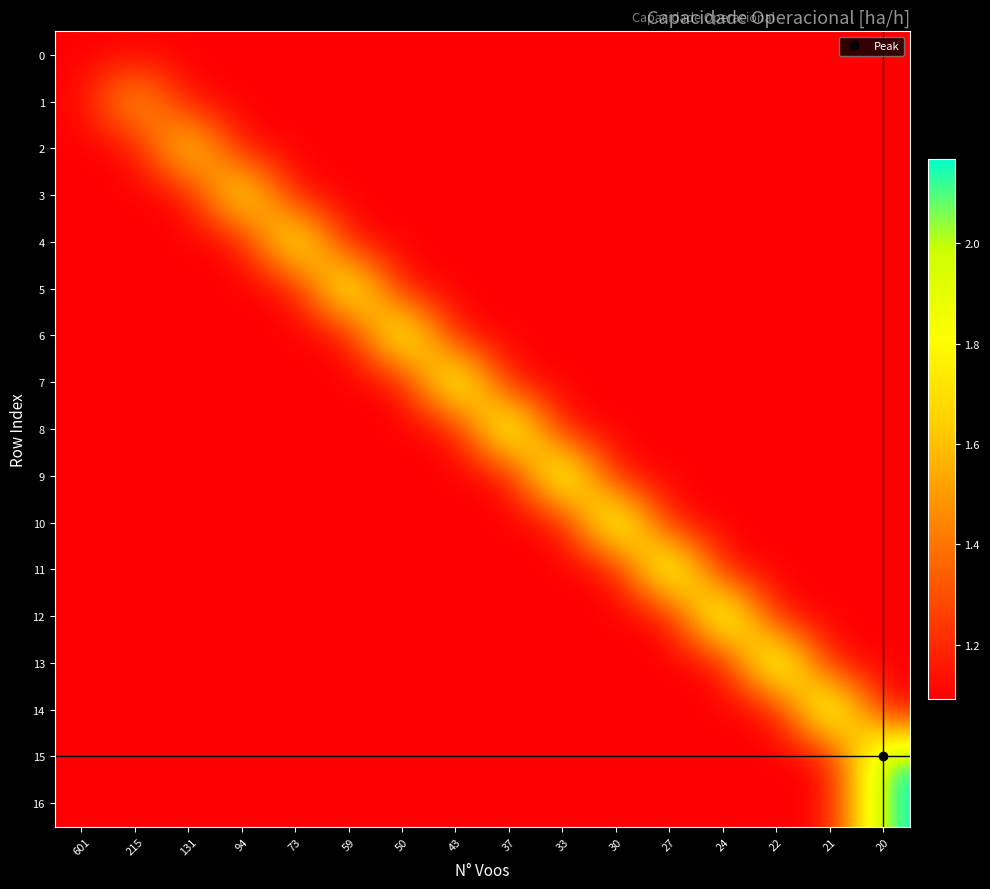

Which label corresponds to the largest value in the chart?

20